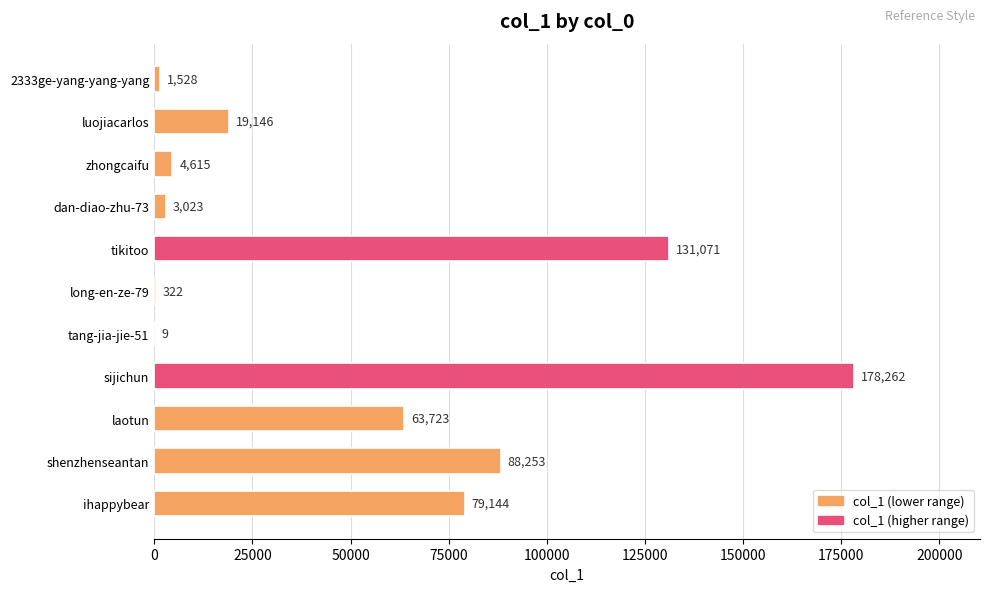

Which has a higher value, long-en-ze-79 or shenzhenseantan?

shenzhenseantan